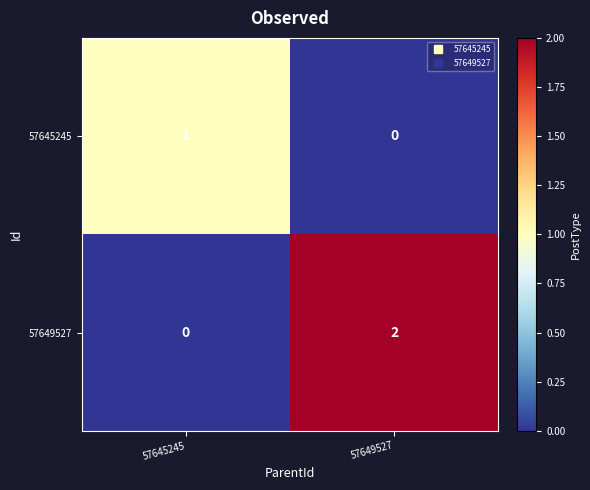

Which series has the widest spread of values?

57649527